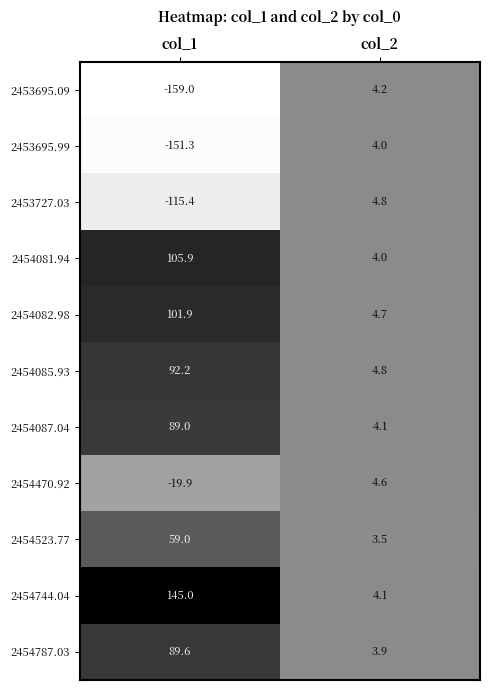

Rank the categories by 2454523.77 value from highest to lowest.

col_1, col_2